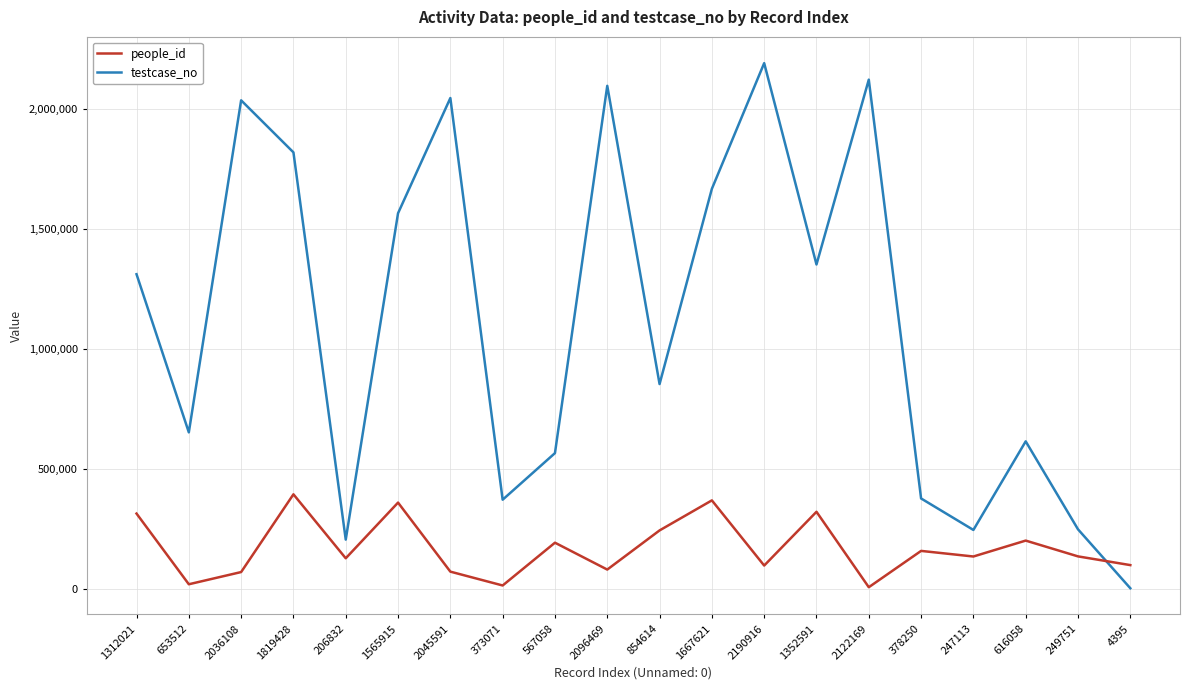

True or false: testcase_no and people_id cross at least once.

True